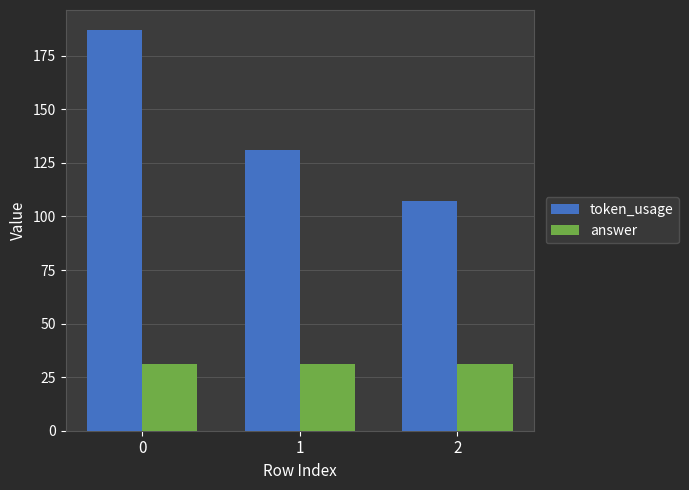

Rank the series by their average value, from lowest to highest.

answer, token_usage